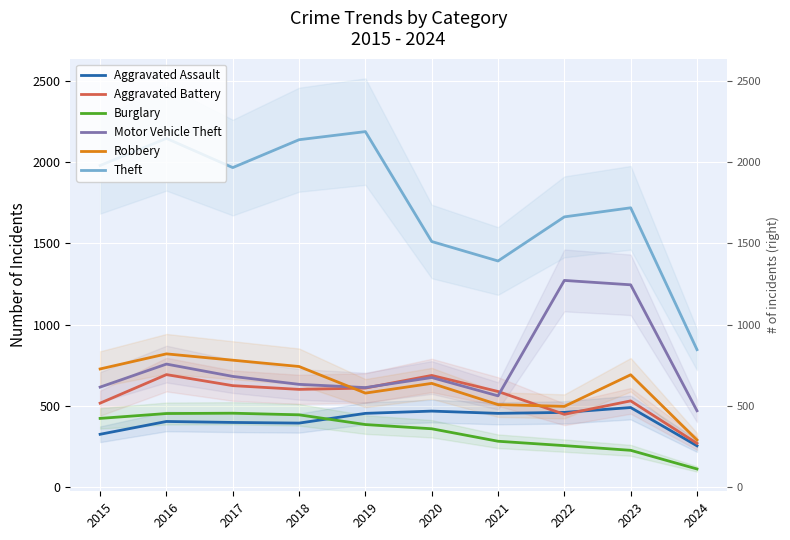

What is the difference between the Aggravated Assault values at 2017 and 2020?

70